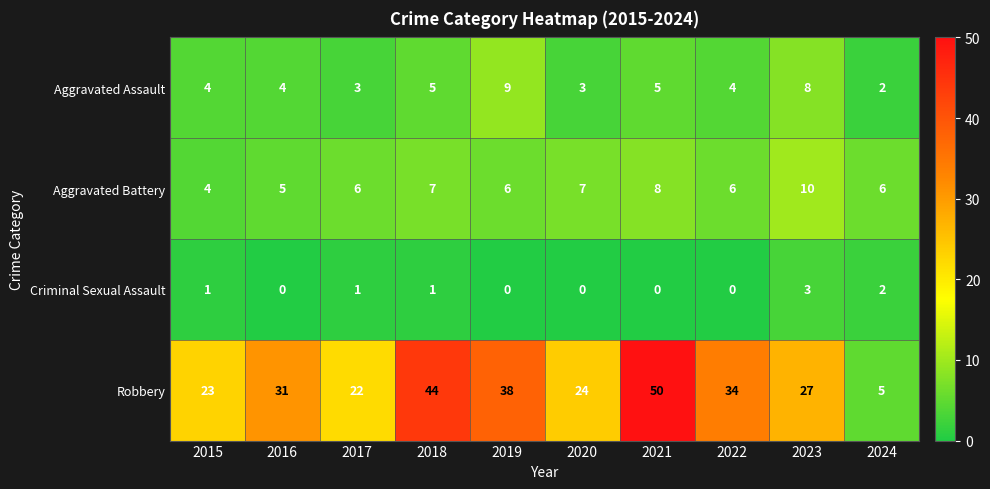

Count the number of categories in the chart.

10